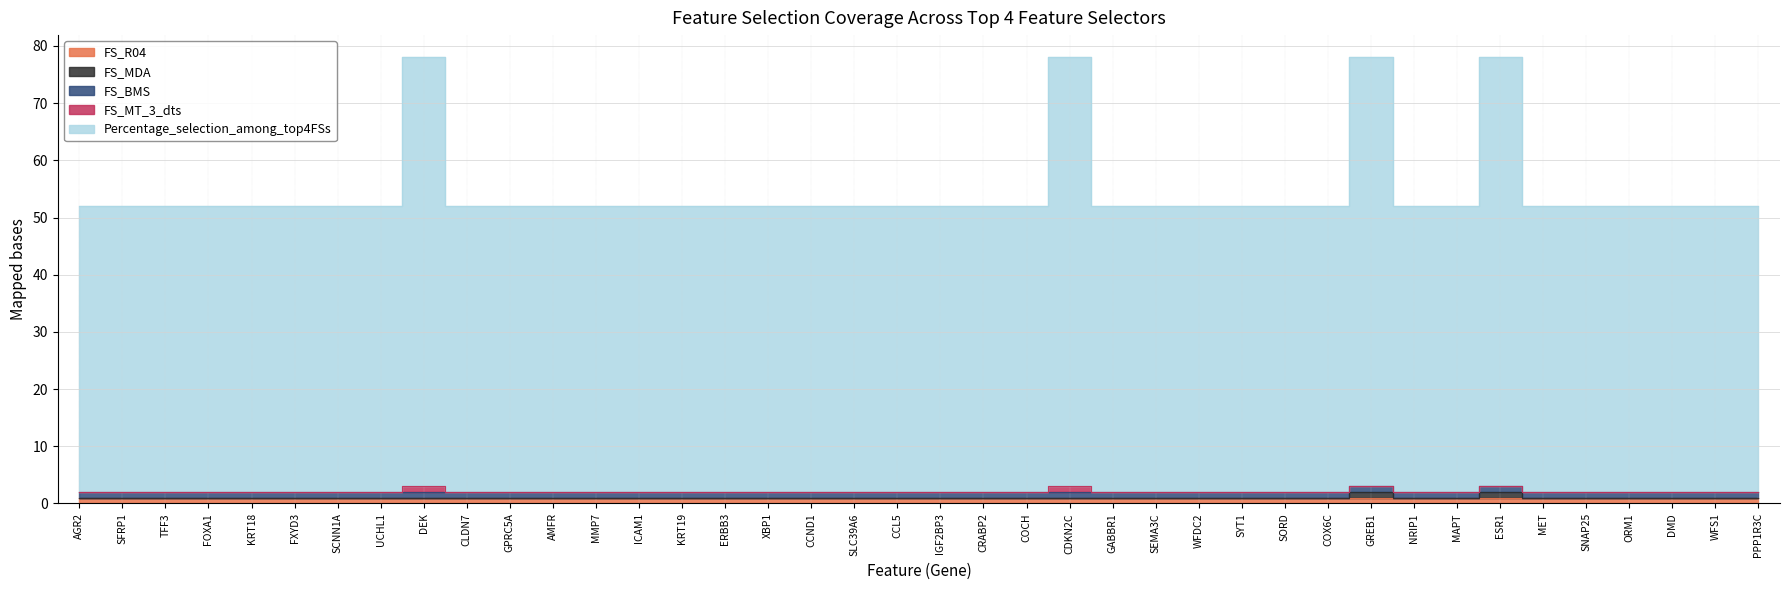

Between CCL5 and COCH, which is larger?

CCL5